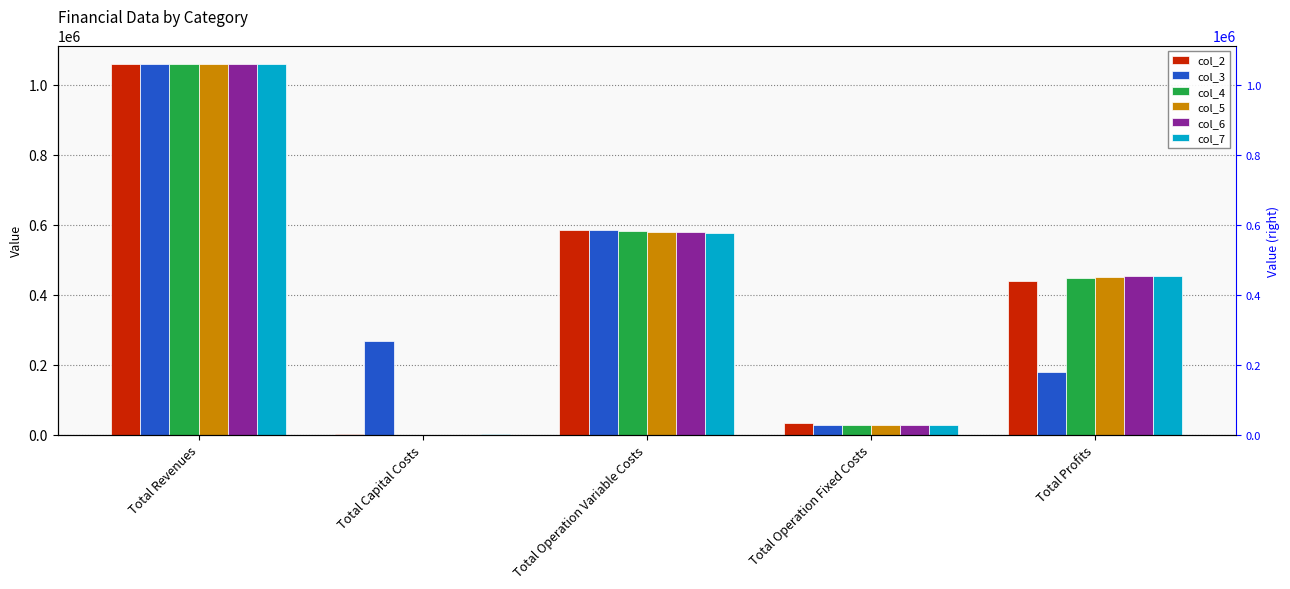

How many values in the col_7 series are below 453237?

2